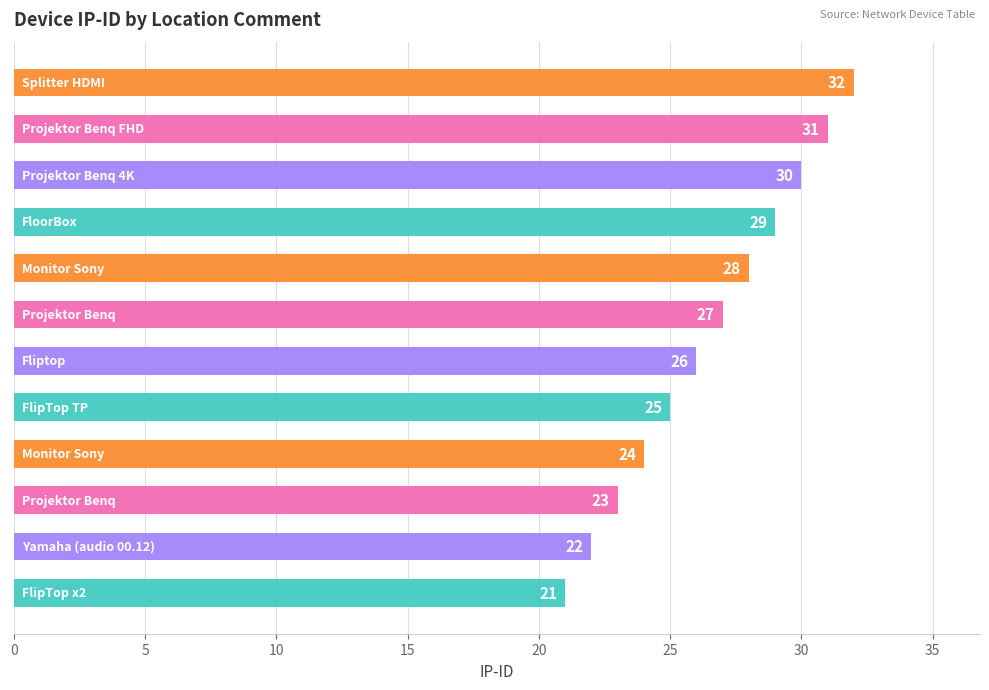

What is the maximum value shown in the chart?

32